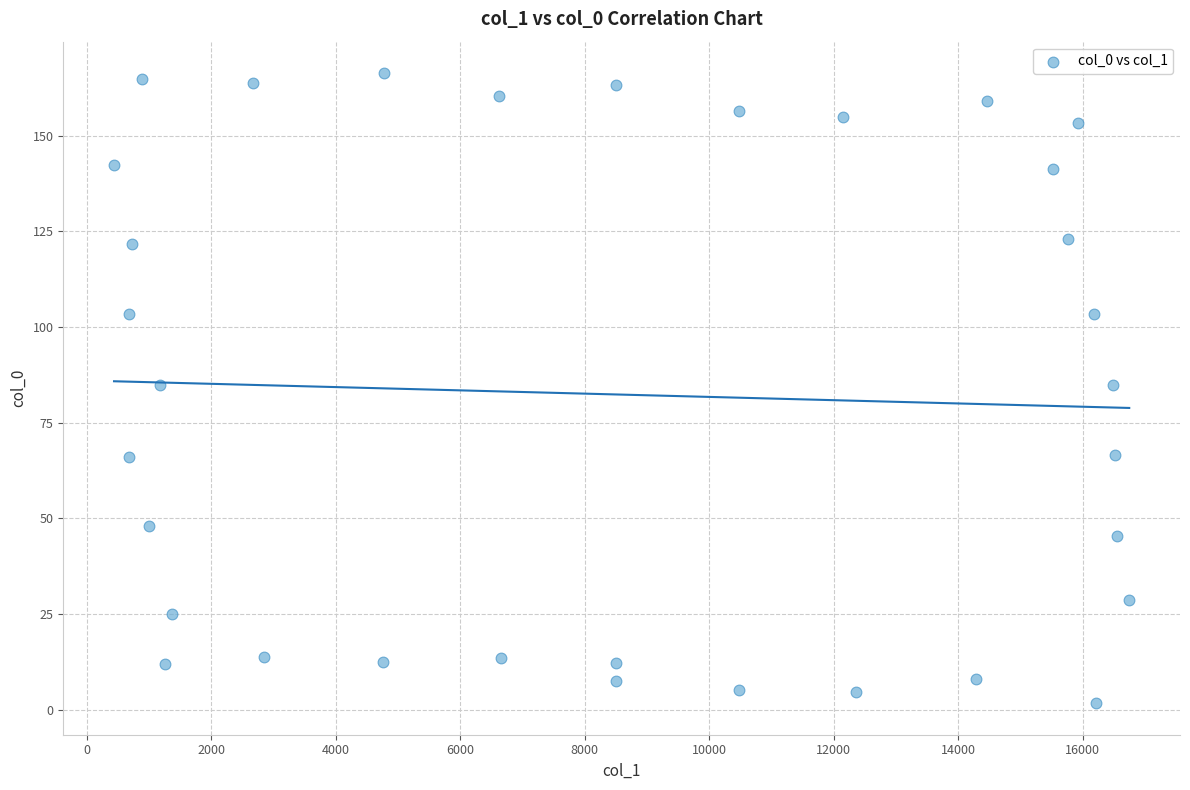

What is the range of X values (max minus min)?

16312.0